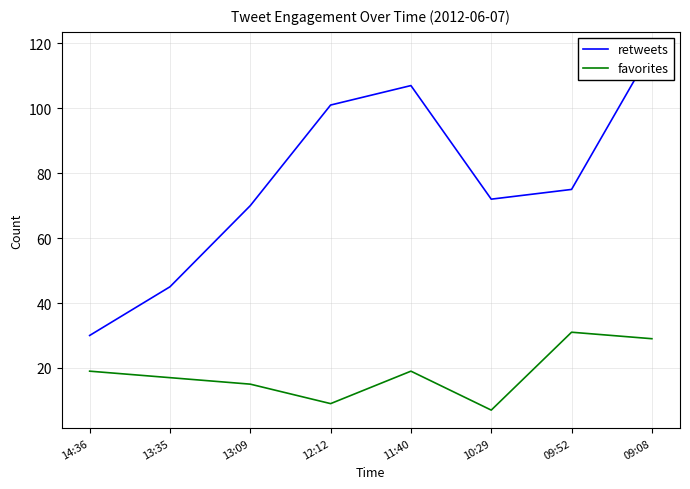

Which has a higher value, 11:40 or 13:35?

11:40